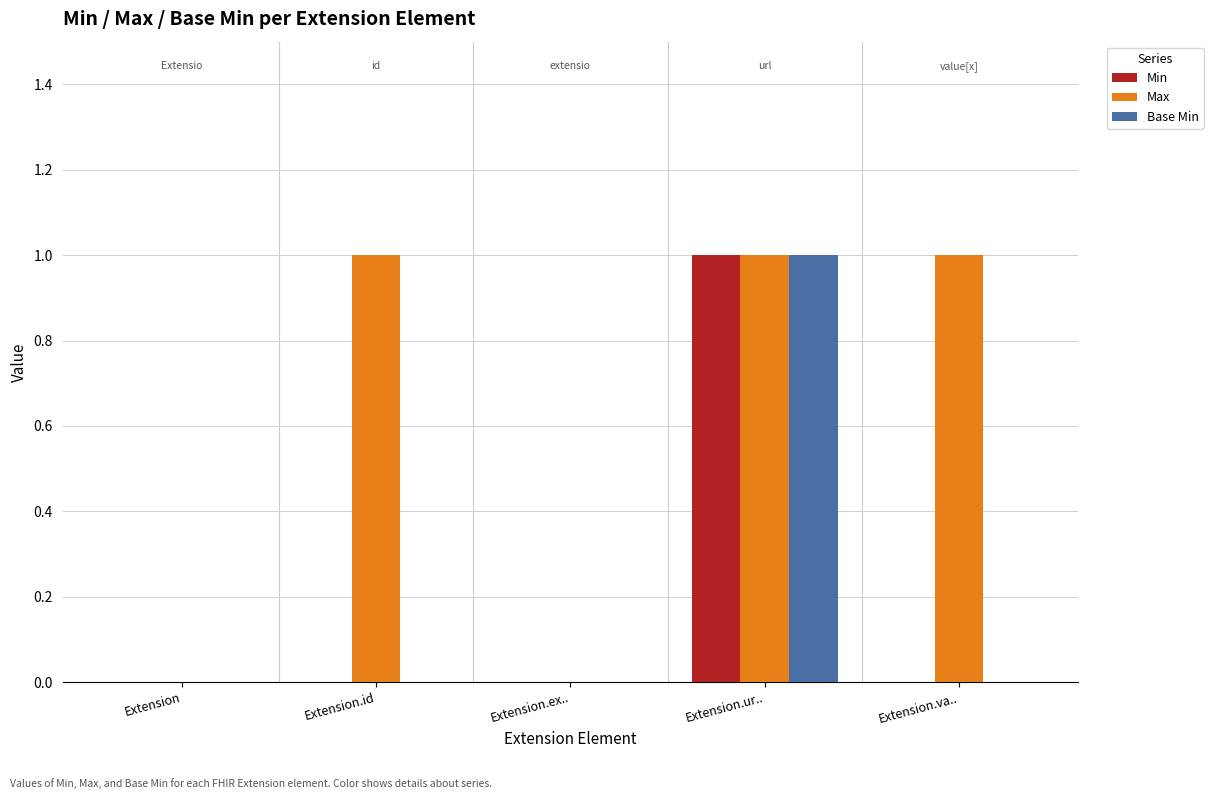

What is the maximum value for Base Min?

1